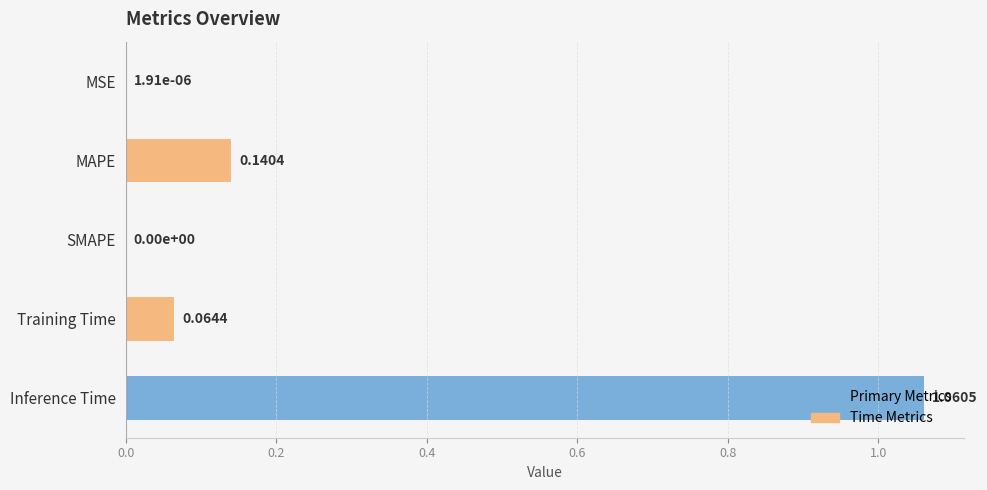

Which has a higher value, SMAPE or Inference Time?

Inference Time